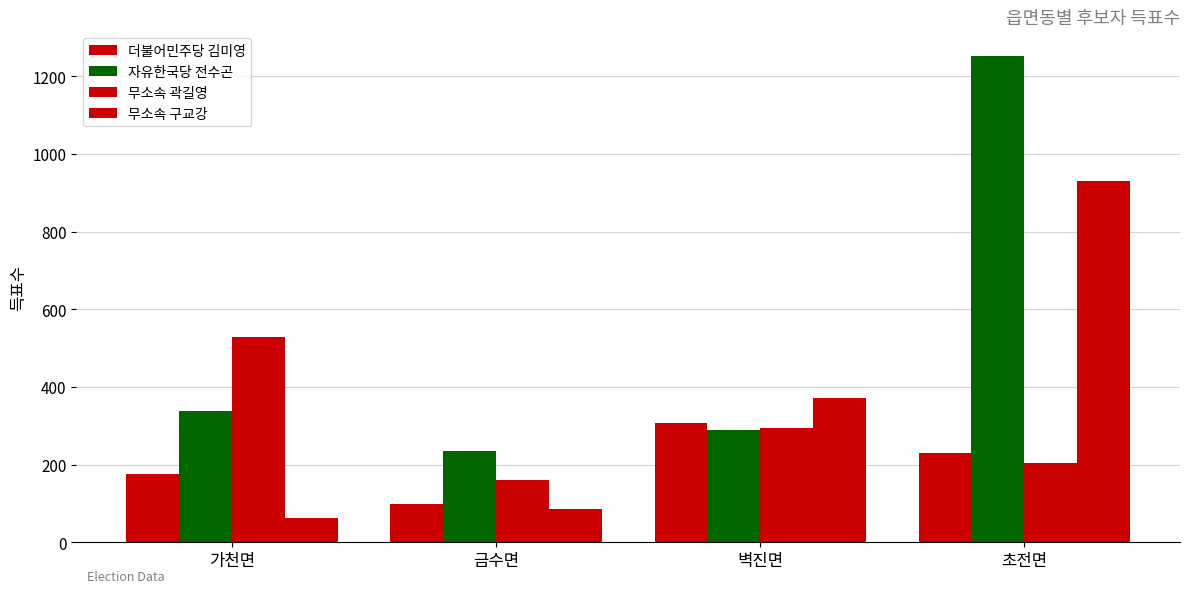

Does the chart contain stacked bars?

No